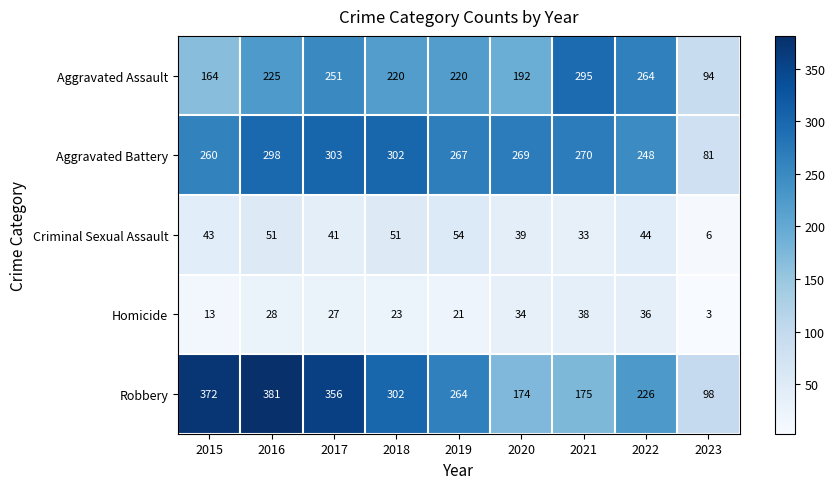

The Aggravated Battery series shows 269 at 2020. True or false?

True